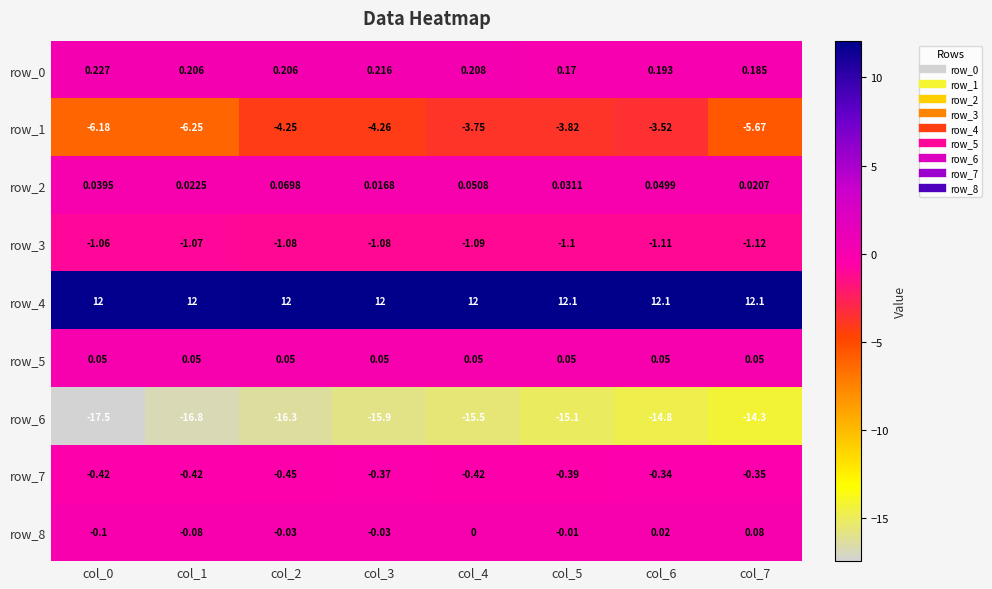

At which category is the sum across all series the highest?

col_6